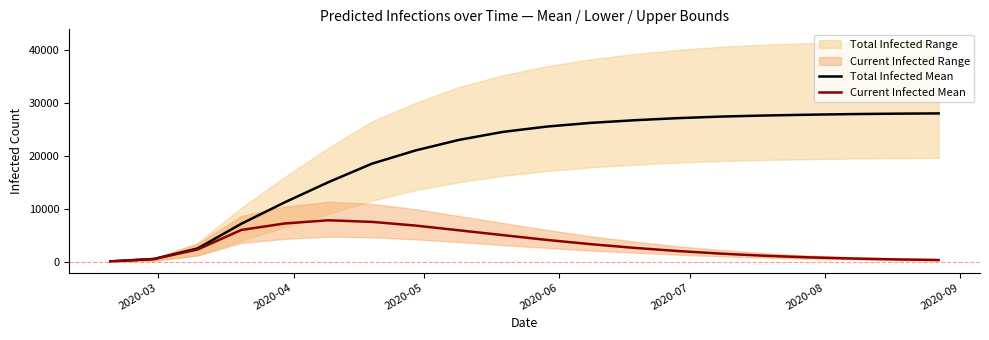

What is the highest value of the Current Infected Mean series?

7800